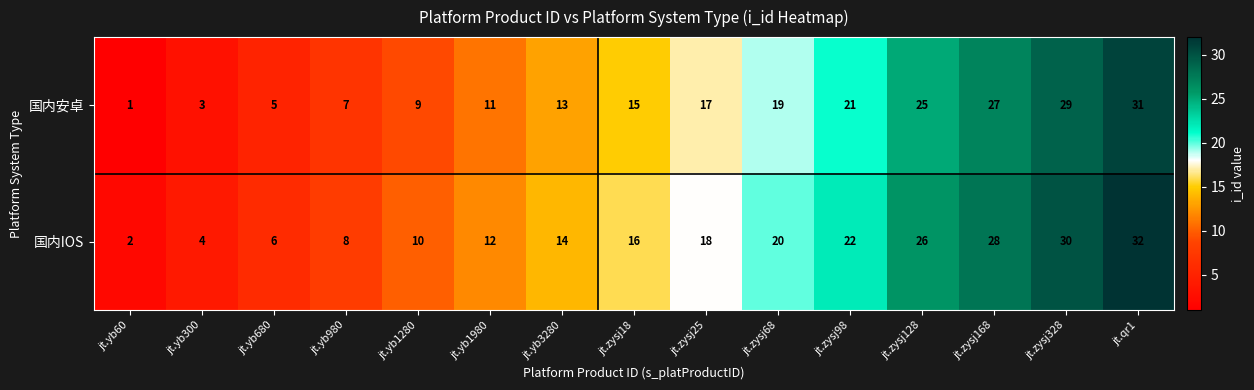

Reading left to right, list all the values displayed in this chart.

国内安卓: jt.yb60=1	jt.yb300=3	jt.yb680=5	jt.yb980=7	jt.yb1280=9	jt.yb1980=11	jt.yb3280=13	jt.zysj18=15	jt.zysj25=17	jt.zysj68=19	jt.zysj98=21	jt.zysj128=25	jt.zysj168=27	jt.zysj328=29	jt.qr1=31
国内IOS: jt.yb60=2	jt.yb300=4	jt.yb680=6	jt.yb980=8	jt.yb1280=10	jt.yb1980=12	jt.yb3280=14	jt.zysj18=16	jt.zysj25=18	jt.zysj68=20	jt.zysj98=22	jt.zysj128=26	jt.zysj168=28	jt.zysj328=30	jt.qr1=32